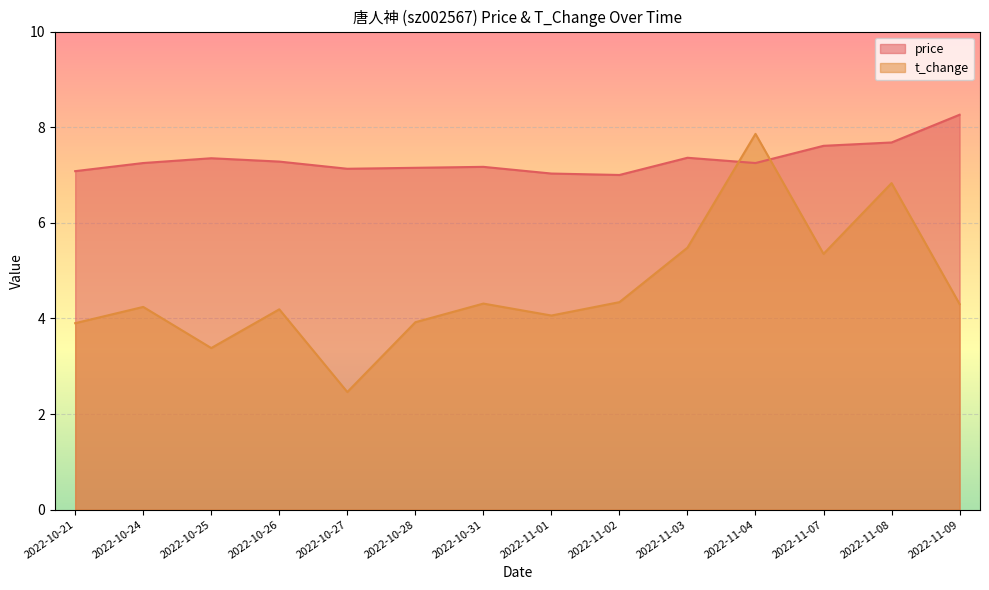

What is the difference between the t_change values at 2022-11-02 and 2022-11-03?

1.1